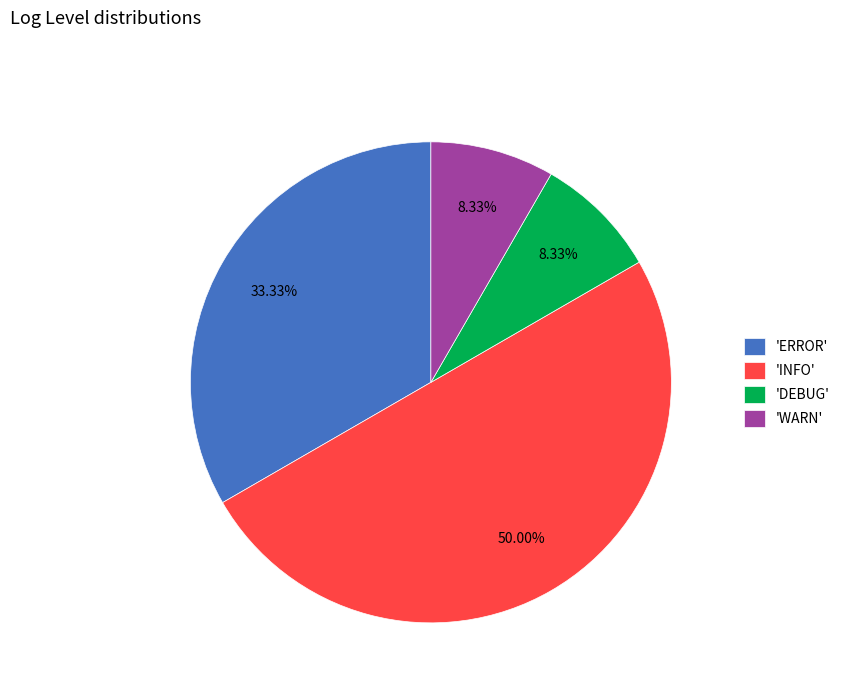

Is 'DEBUG' the majority of the pie?

No